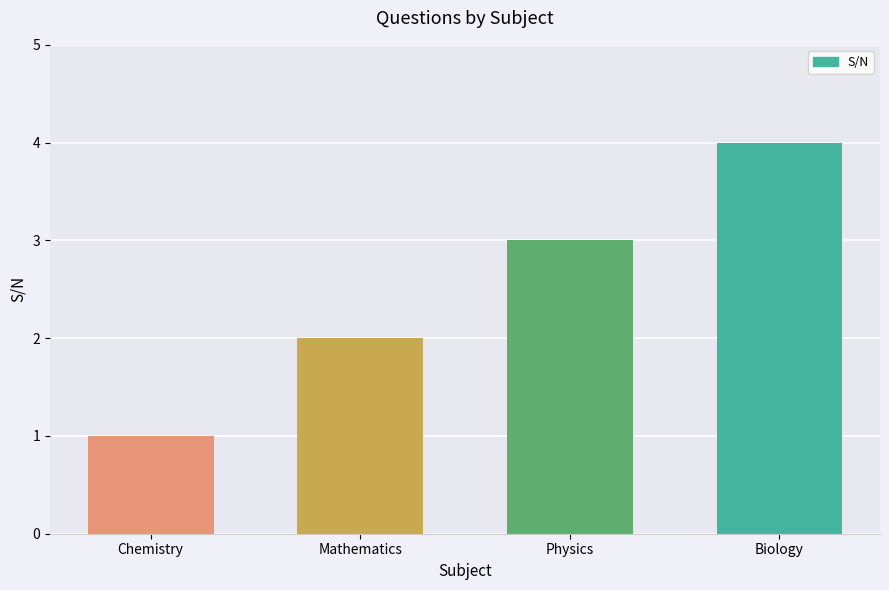

What is the difference between the values at Chemistry and Physics?

2